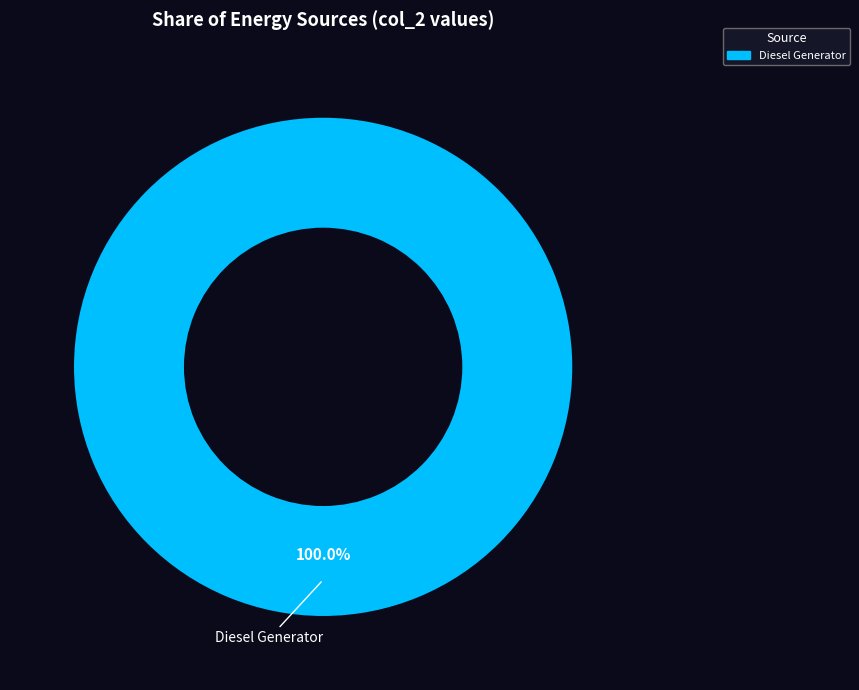

Rank the categories by value from lowest to highest.

Diesel Generator